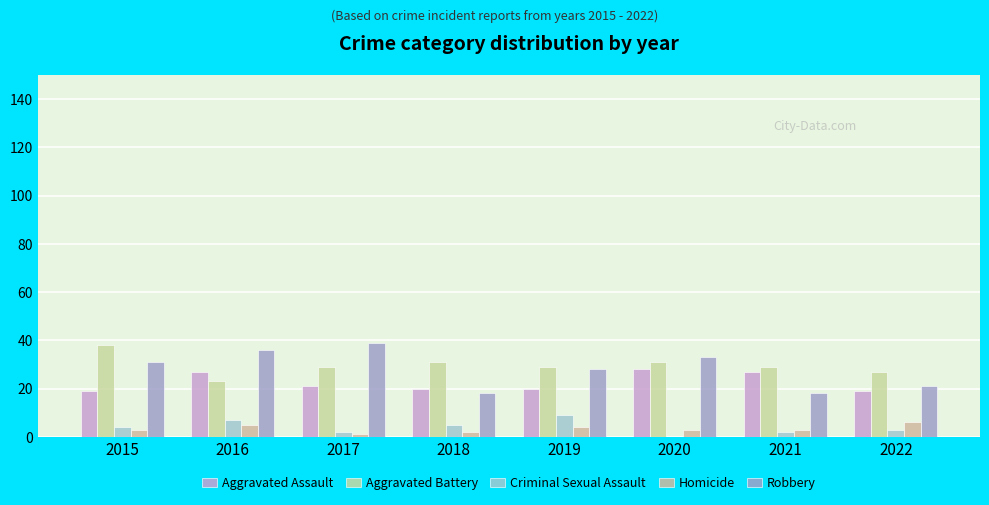

How many groups of bars are there?

8